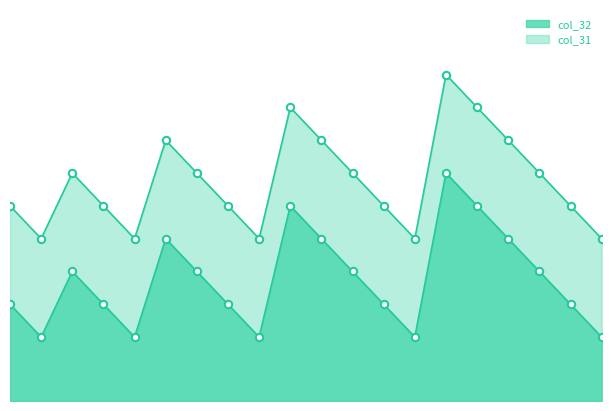

What are all the series names shown in the legend?

col_32, col_31